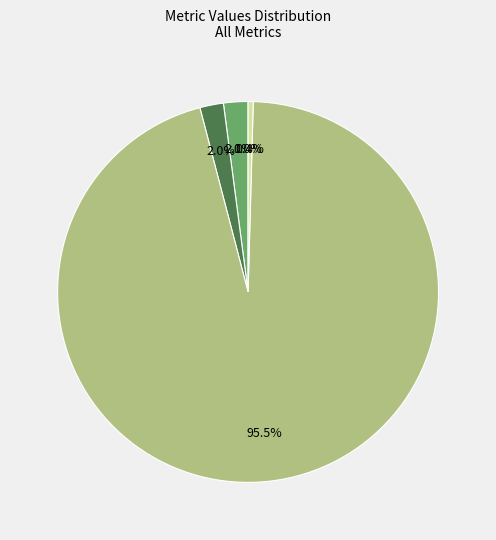

To the nearest percent, what is the average slice percentage?

20%